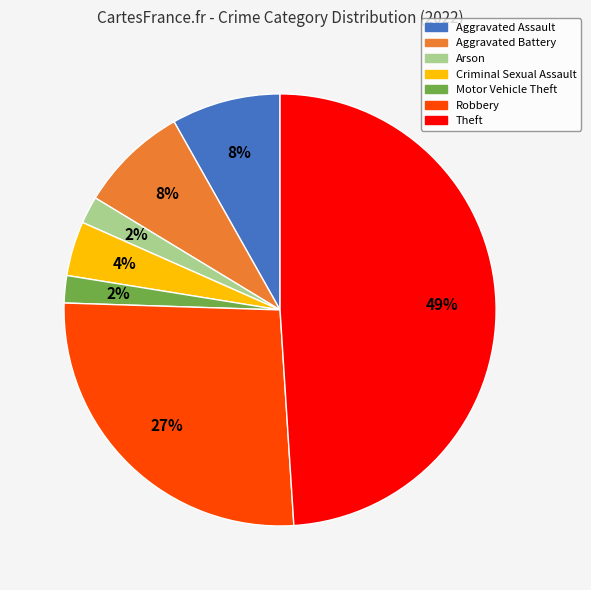

To the nearest percent, what is the average slice percentage?

14%